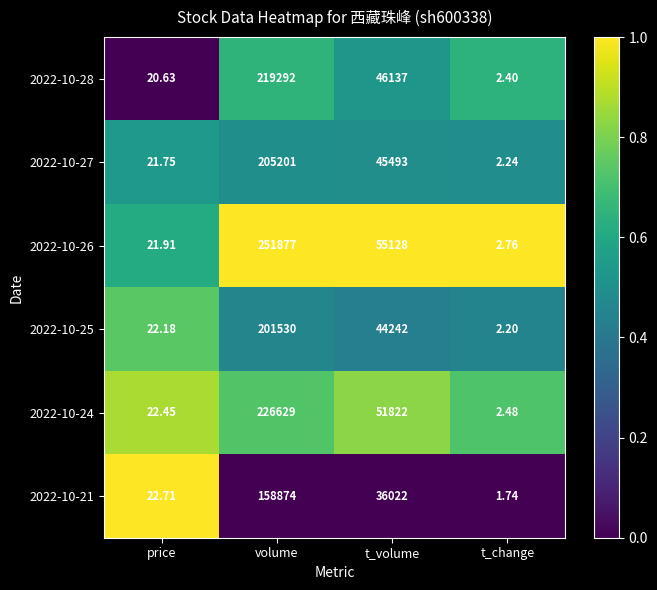

At which label is 2022-10-21 closest to 79437?

t_volume